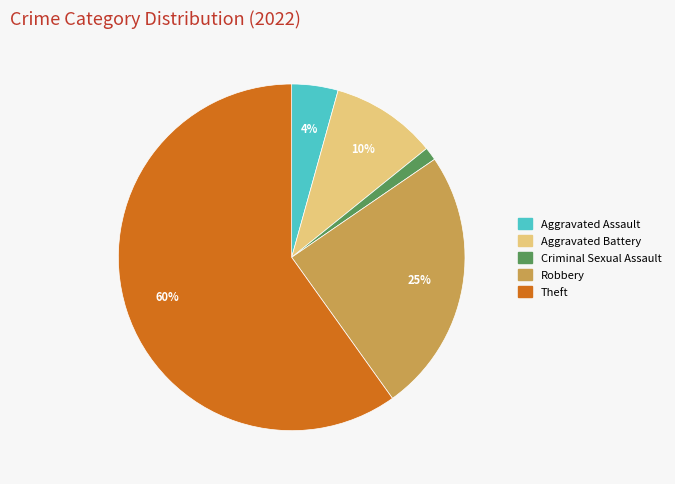

To the nearest percent, what is the difference between the largest and smallest slice percentages?

59%